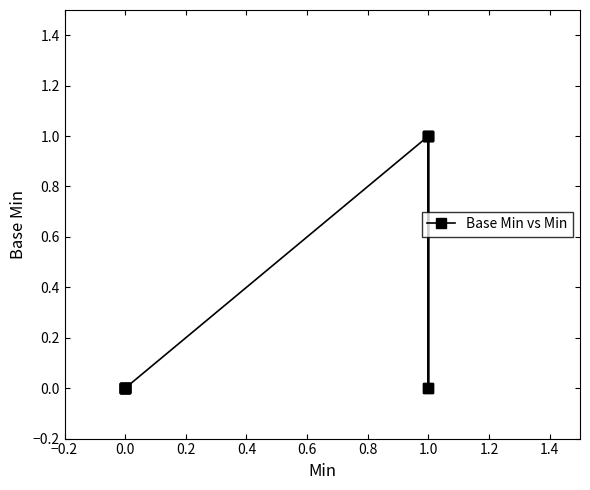

True or false: the data shows 1 at 1.0.

False